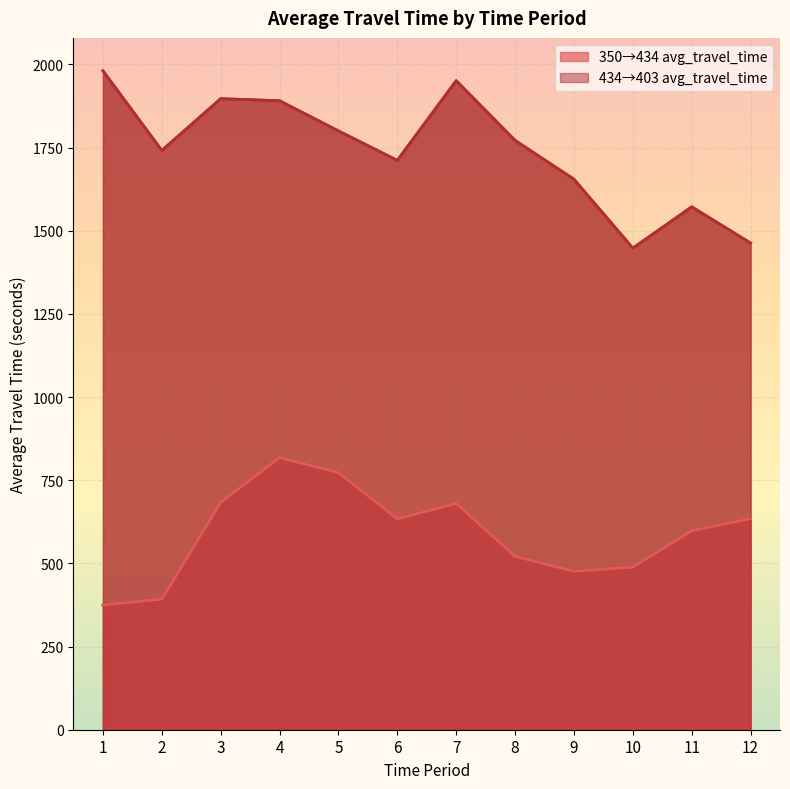

Is it true that 434→403 avg_travel_time equals 2603.8 at 5?

False